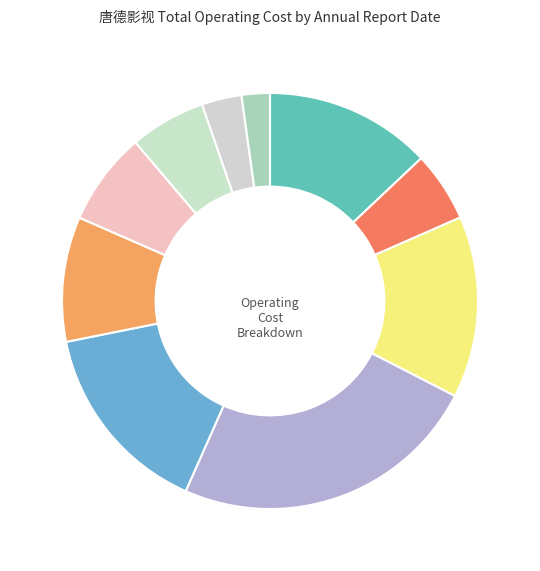

Count the number of slices in the pie.

10